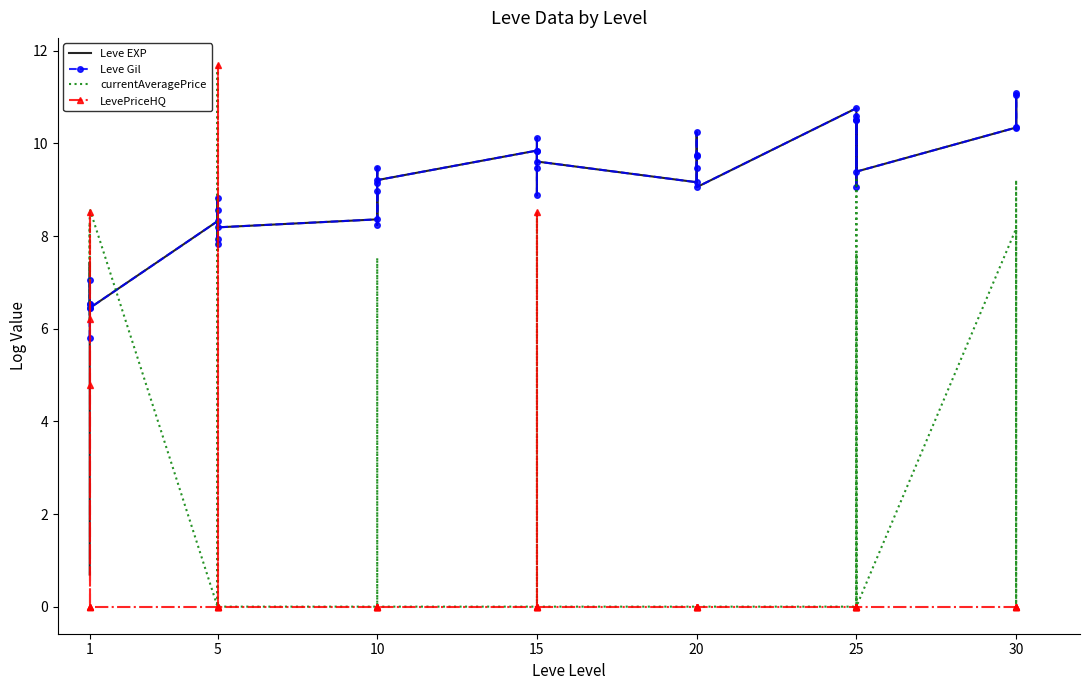

How many times do Leve EXP and LevePriceHQ cross each other?

4